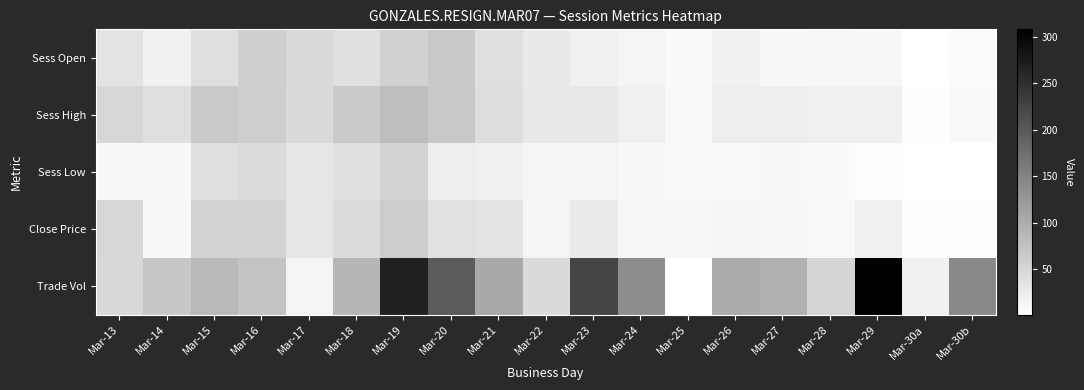

What is the total value across all series at Mar-25?

40.6